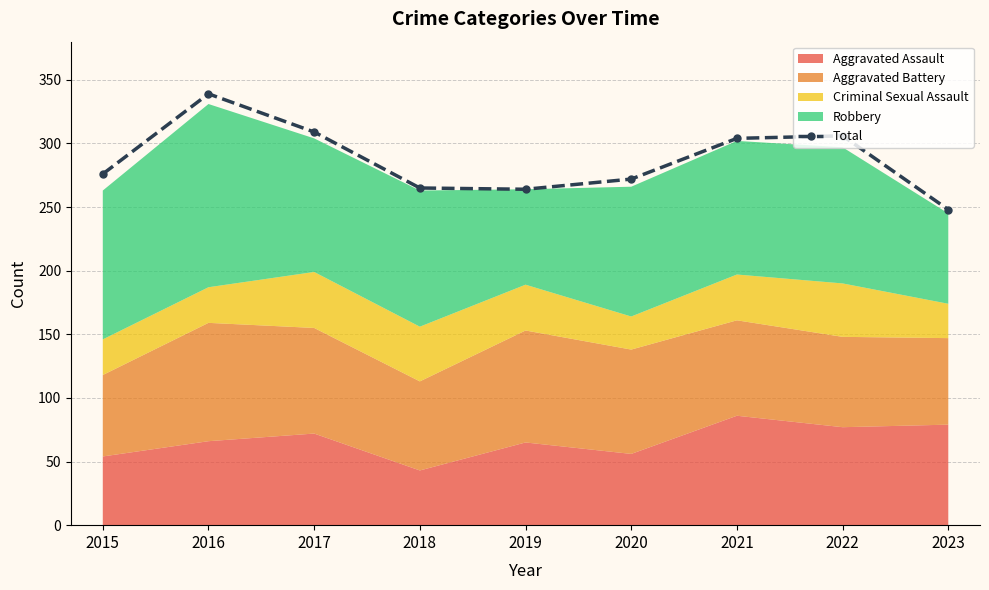

How many interior local valleys (lower than both neighbors) does the data have?

1